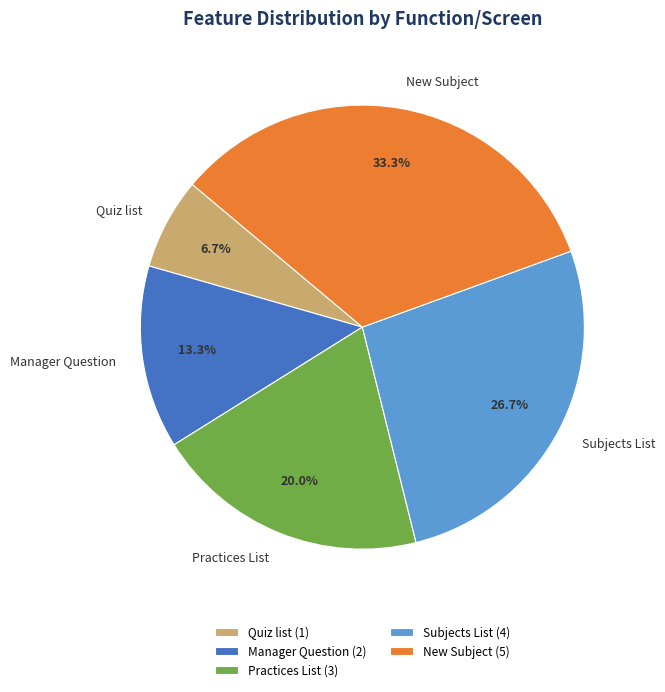

Do Quiz list and Subjects List together represent more than half of the pie?

No